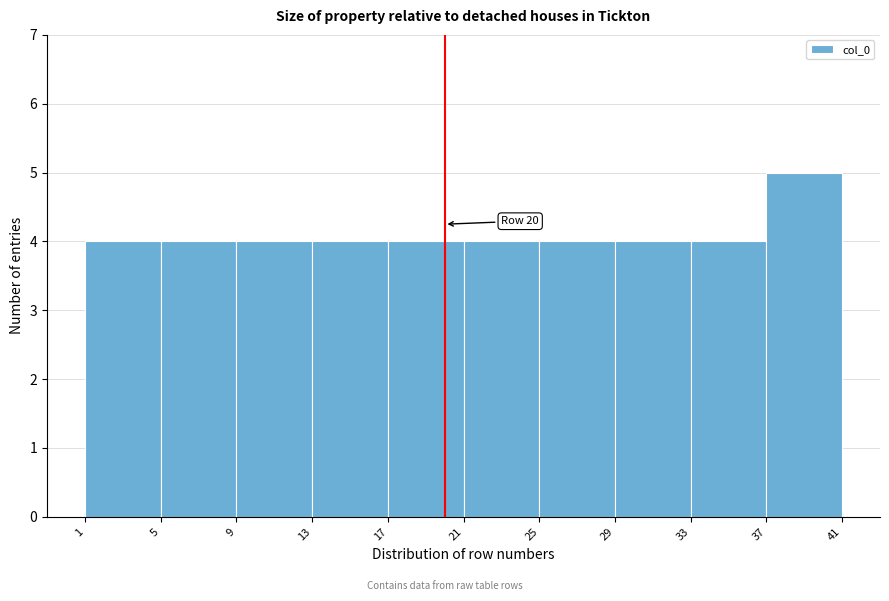

Over which range of the x-axis is the bar tallest?

37 to 41